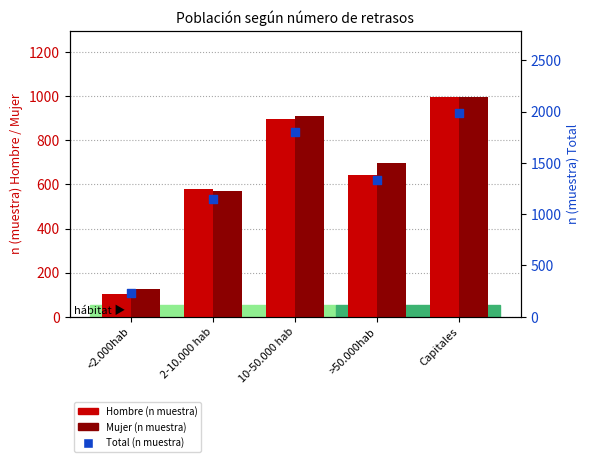

Which series reaches the maximum Y coordinate?

Total (n muestra)